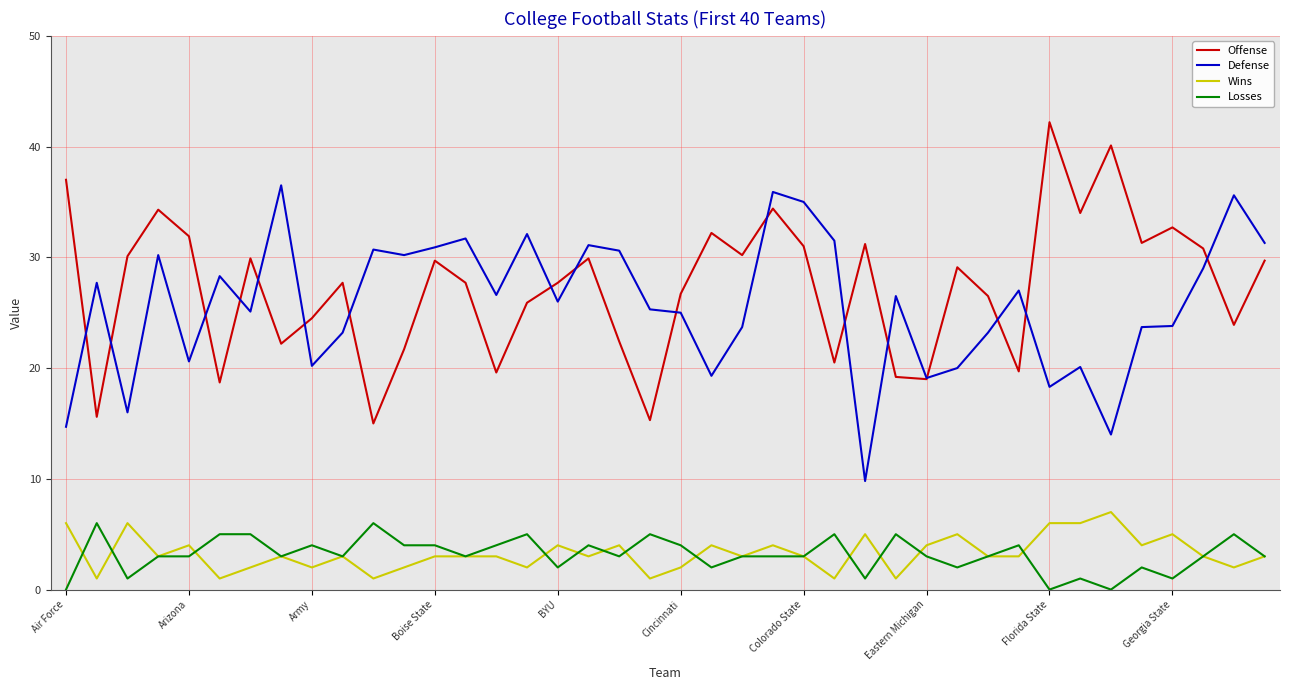

What is the minimum value for Defense?

9.8